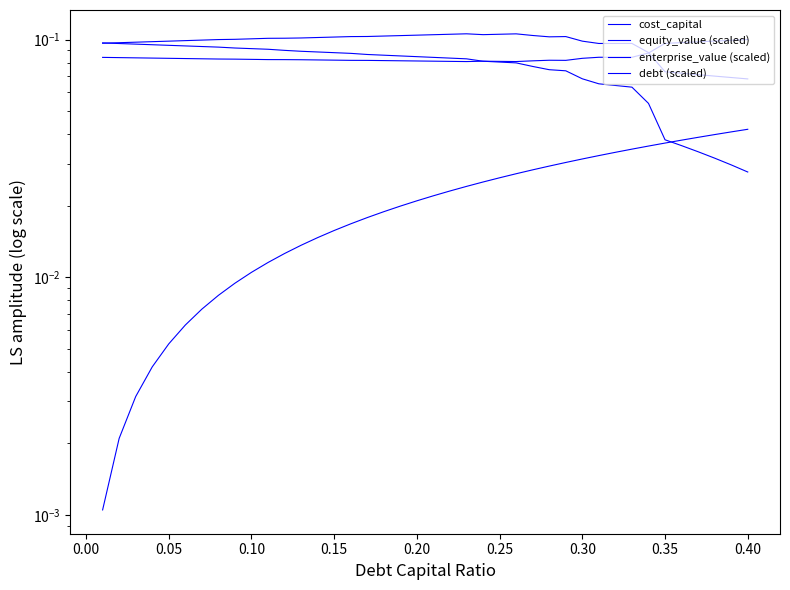

True or false: cost_capital and equity_value (scaled) cross at least once.

True